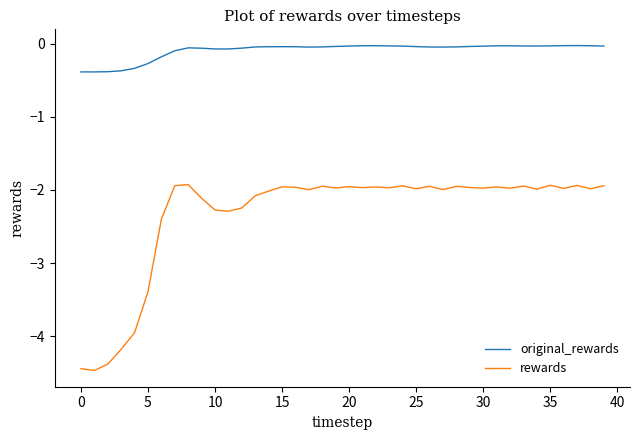

Does the chart display data point markers on the line(s)?

No